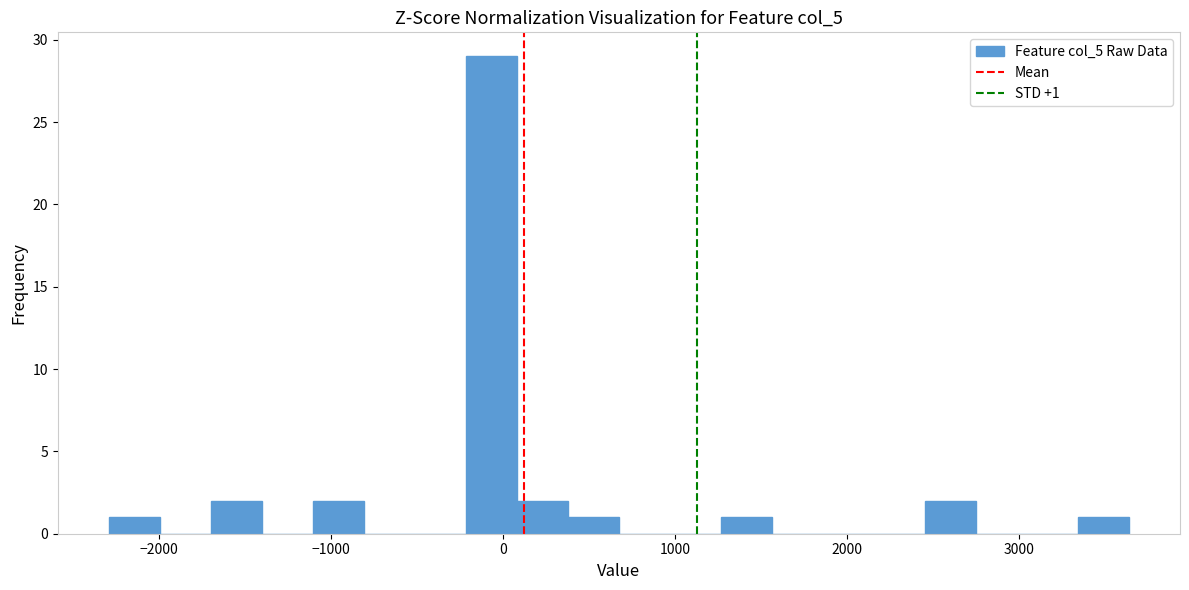

Around what value on the x-axis is the tallest bar? Give the approximate position of its centre, as read against the axis.

-100